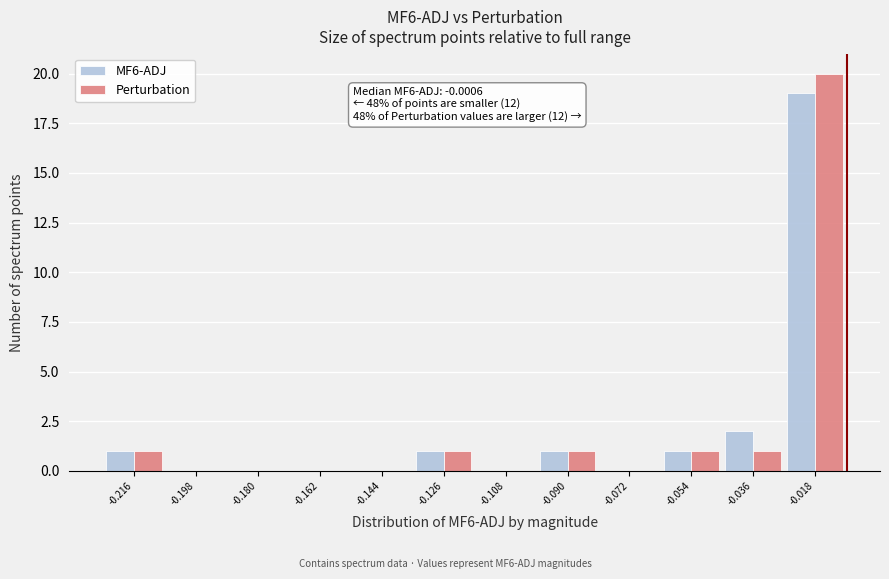

Reading left to right, what are all the values shown in this chart?

MF6-ADJ: -0.216=1	-0.198=0	-0.180=0	-0.162=0	-0.144=0	-0.126=1	-0.108=0	-0.090=1	-0.072=0	-0.054=1	-0.036=2	-0.018=19
Perturbation: -0.216=1	-0.198=0	-0.180=0	-0.162=0	-0.144=0	-0.126=1	-0.108=0	-0.090=1	-0.072=0	-0.054=1	-0.036=1	-0.018=20